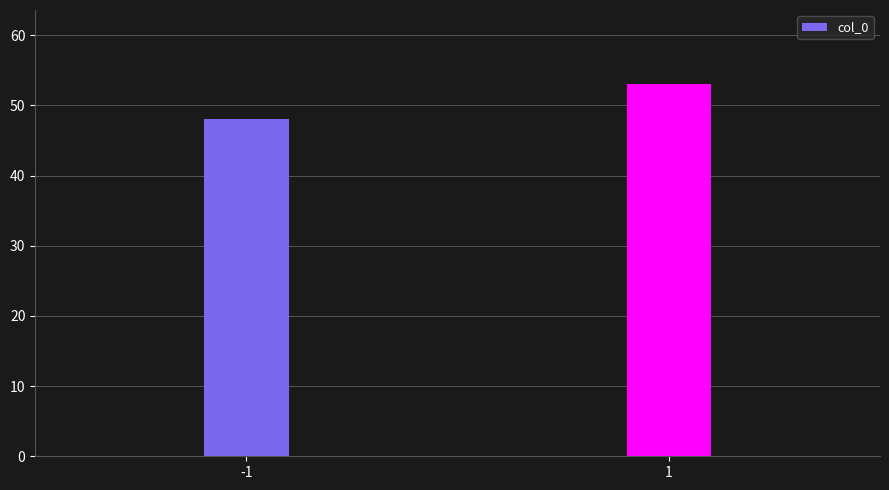

Reading left to right, list all the values displayed in this chart.

48	53